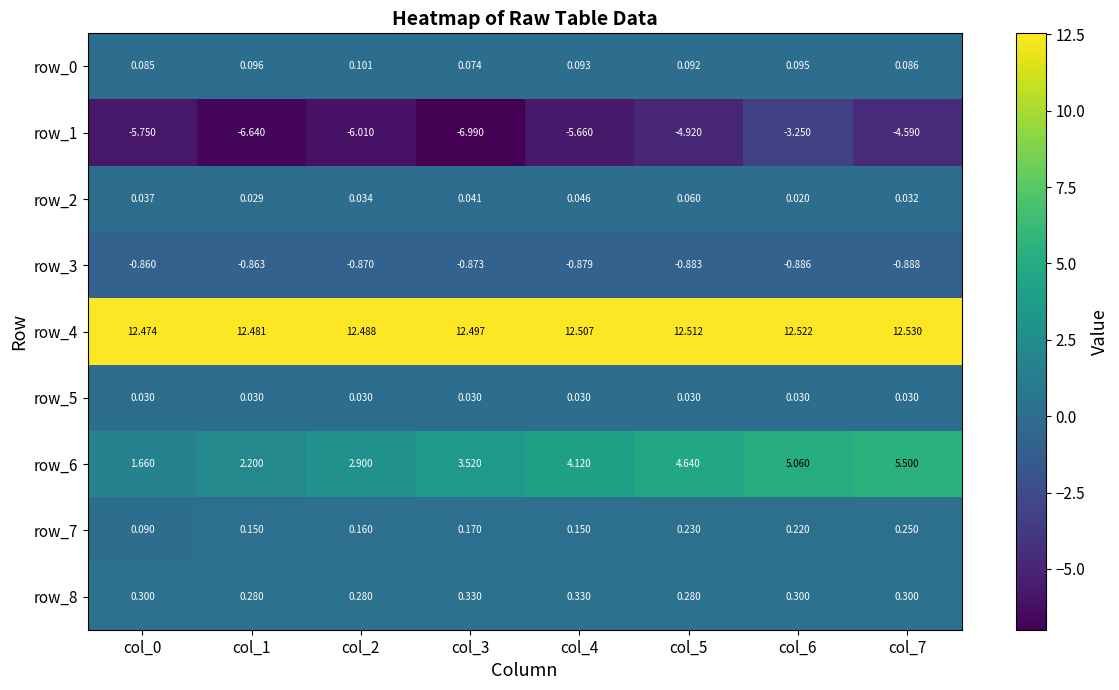

Which series has the largest range (max minus min)?

row_6